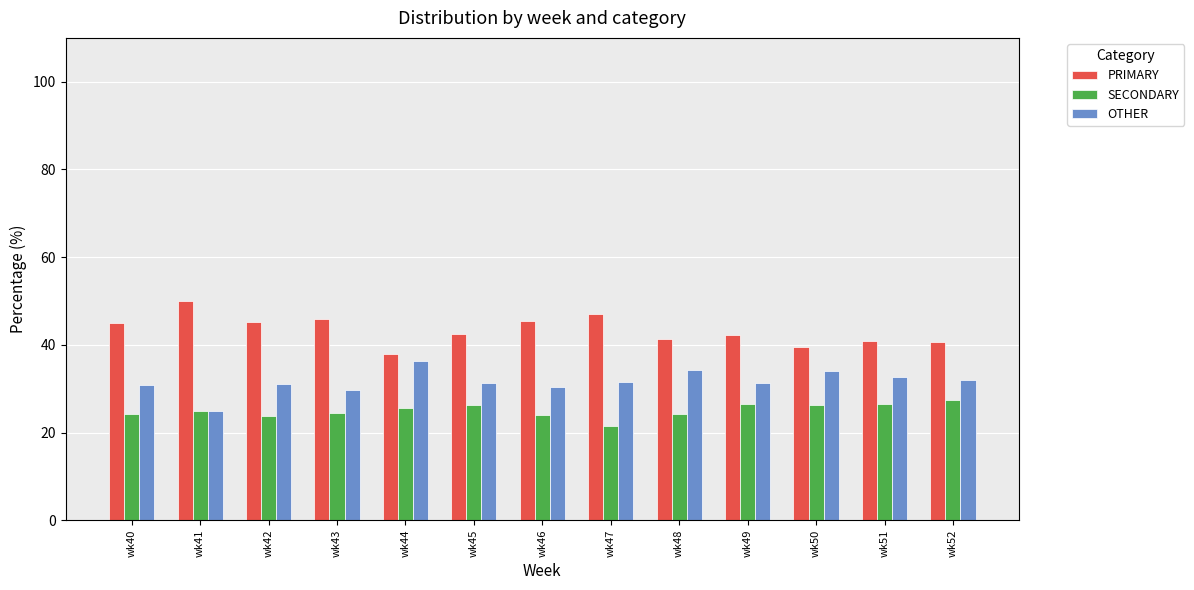

What is the sum of all OTHER values?

410.6